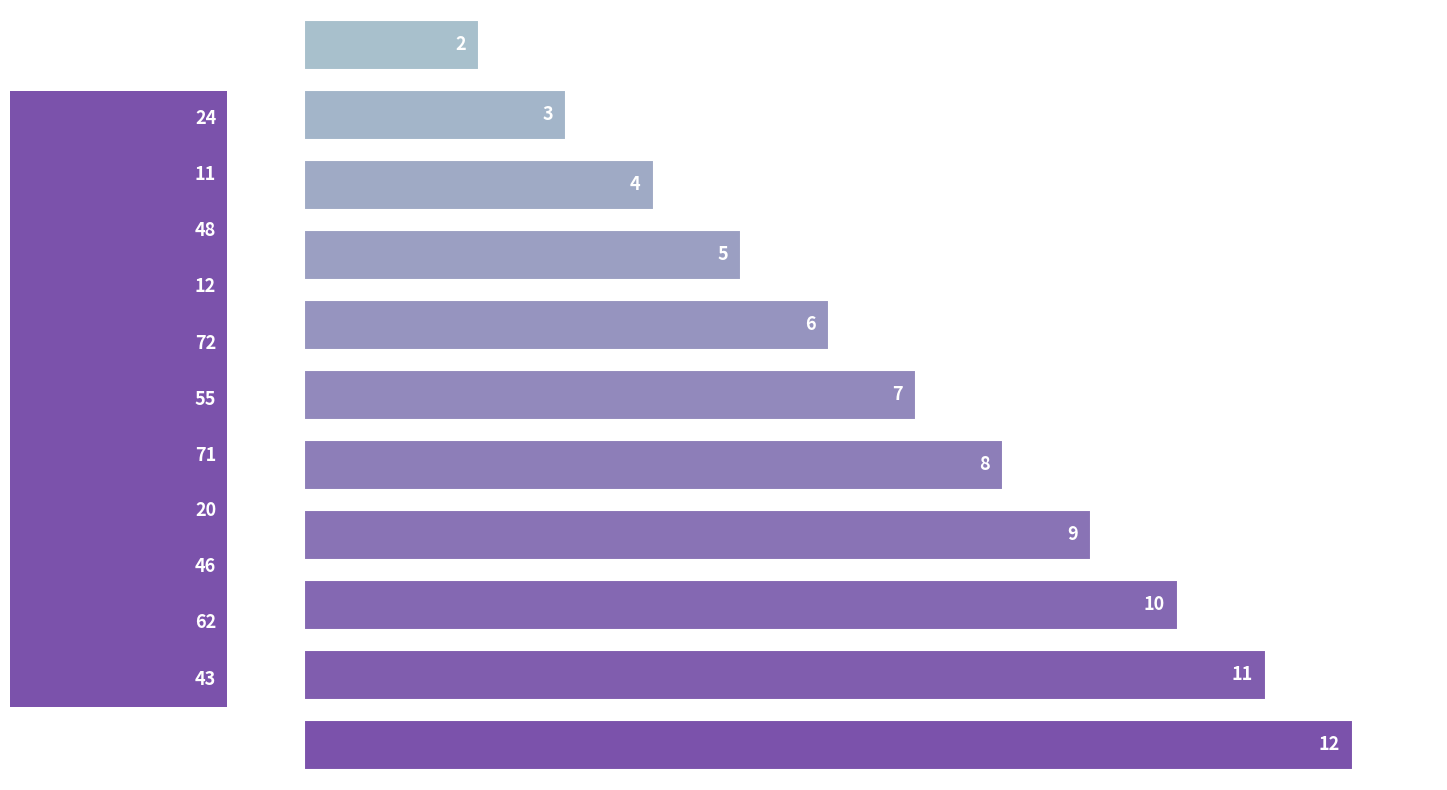

Reading top to bottom, transcribe all the data shown in this chart.

2	3	4	5	6	7	8	9	10	11	12